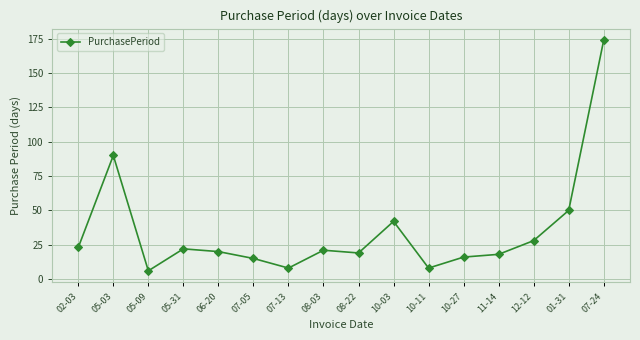

What is the value of the 16th point from the left?

174